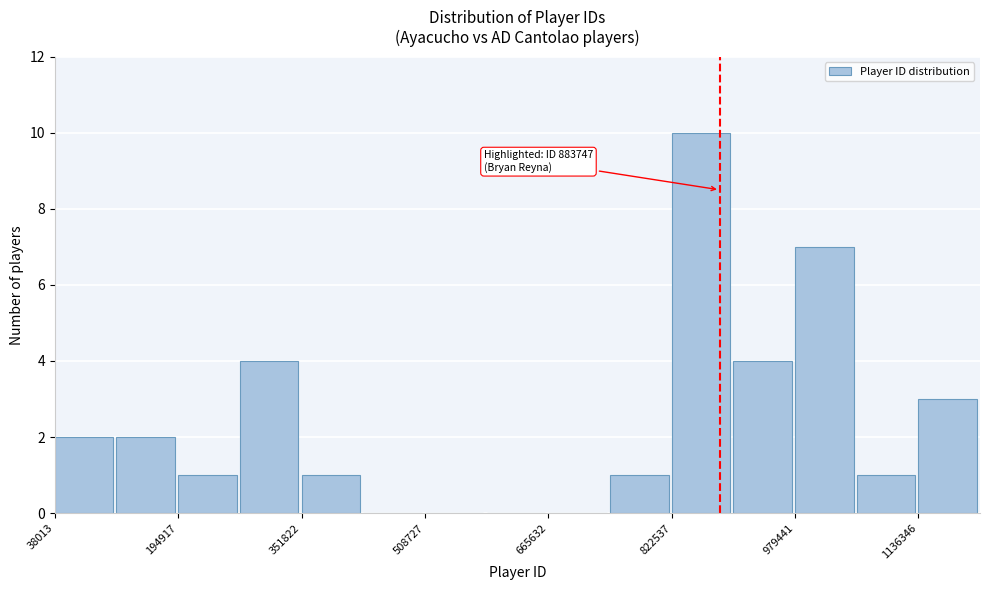

Around what value on the x-axis is the tallest bar? Give the approximate position of its centre, as read against the axis.

860000